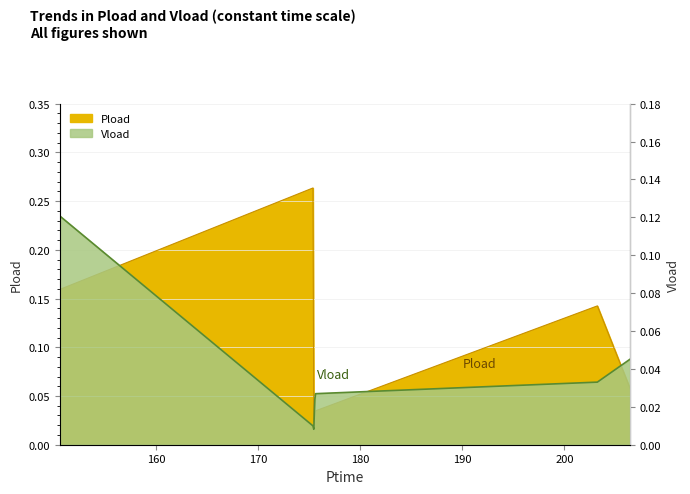

Which category has the lowest value across all series?

175.446